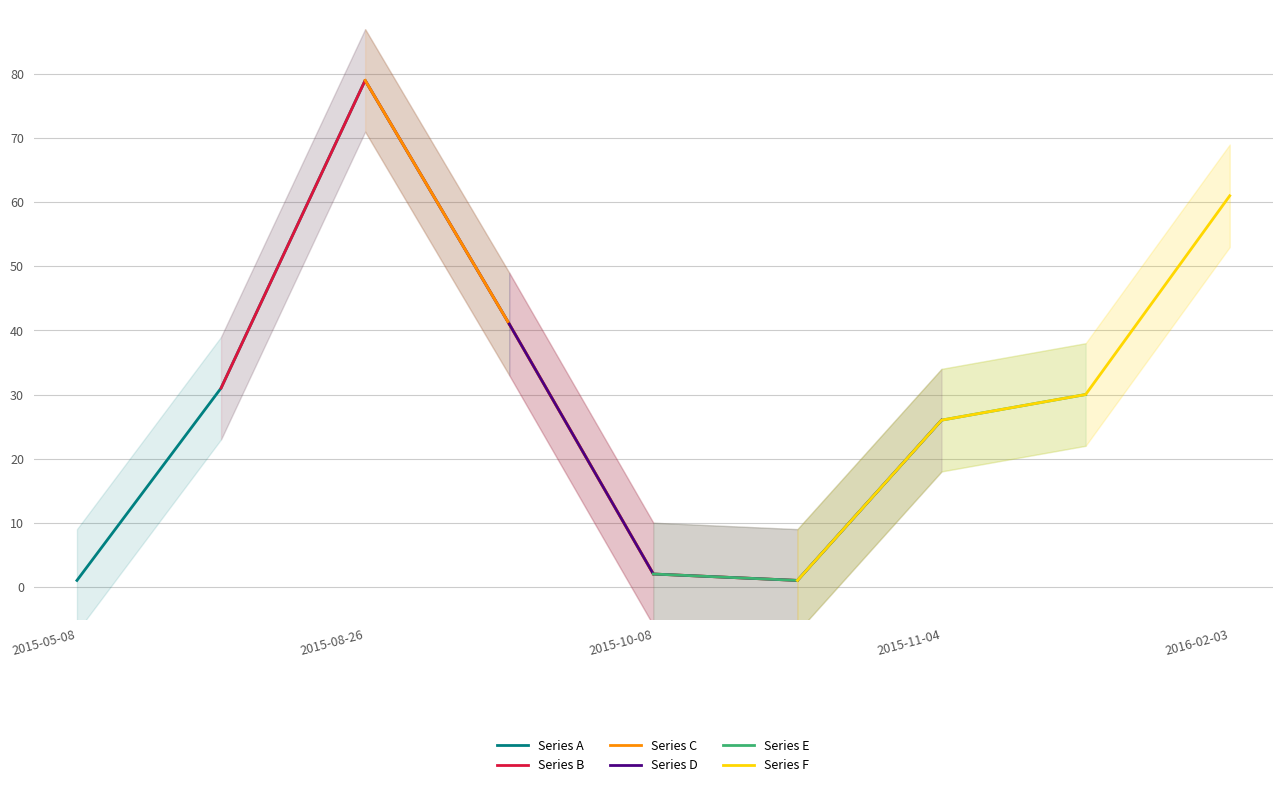

Where does the Series E series first go above 26?

2015-11-04